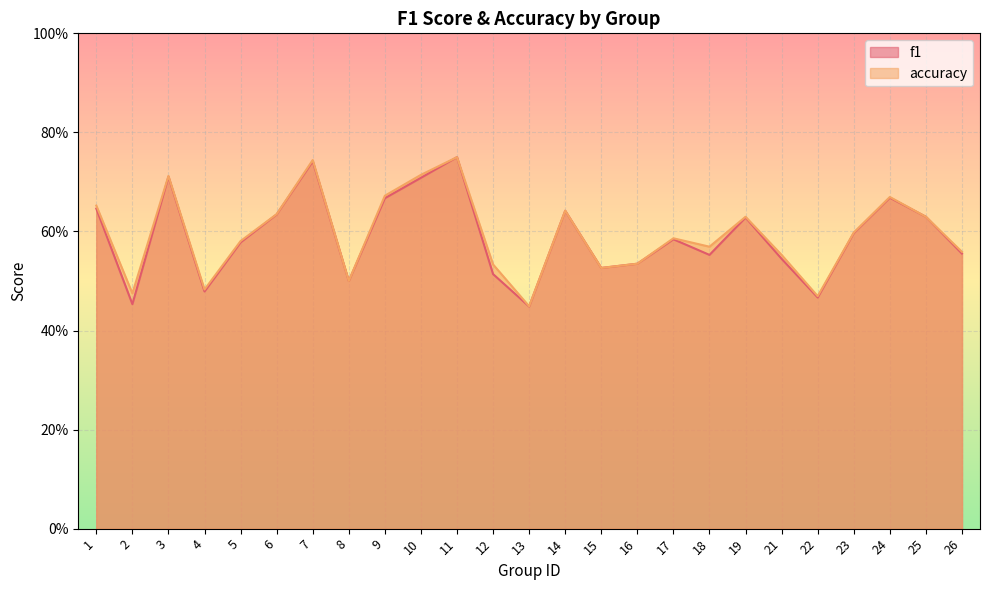

True or false: accuracy and f1 cross at least once.

False